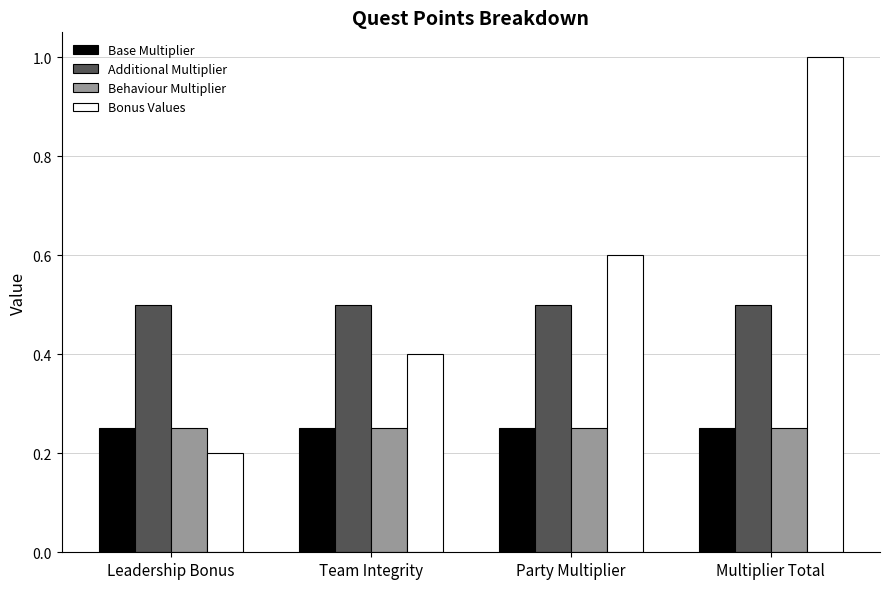

What is the average value of the Bonus Values series?

0.6